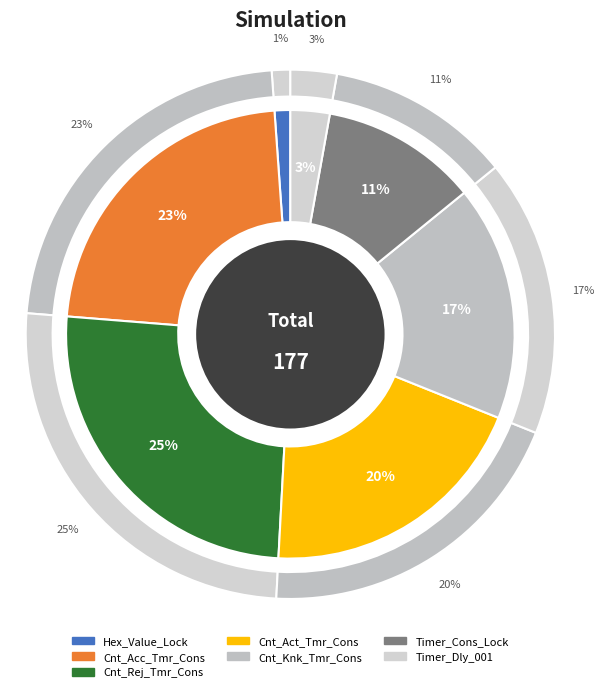

What is the smallest slice in the pie chart?

Hex_Value_Lock